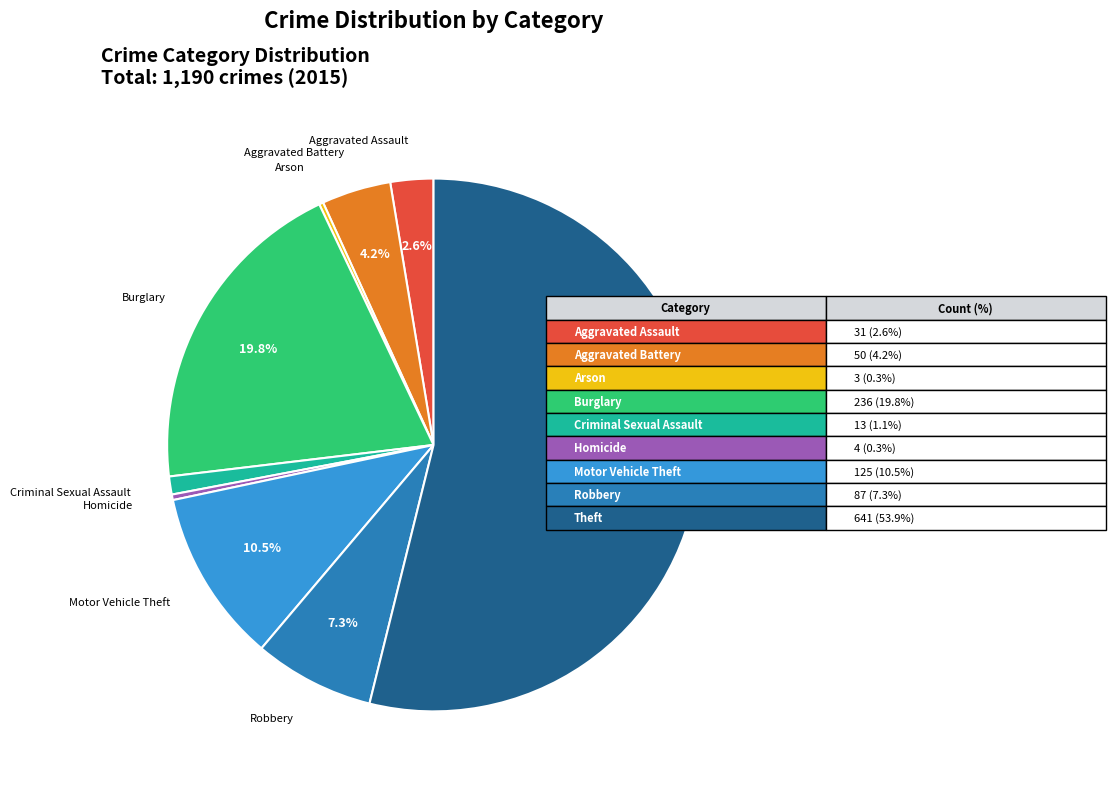

Which slice represents more than half of the pie?

Theft